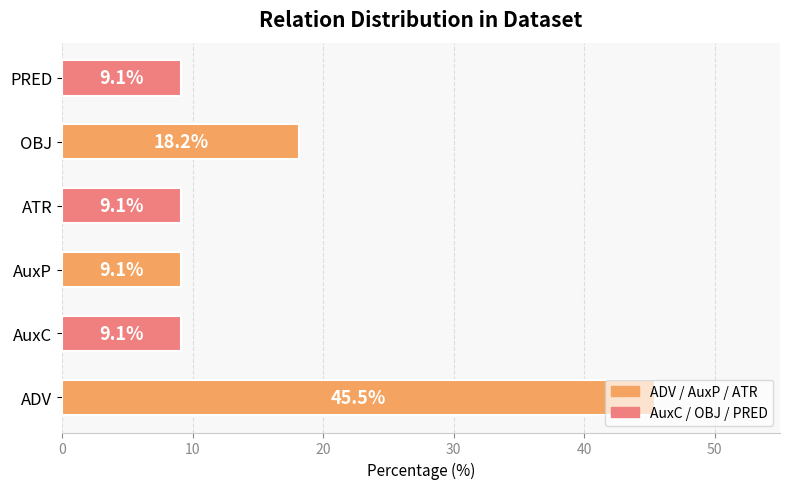

How many bars are there in total?

6